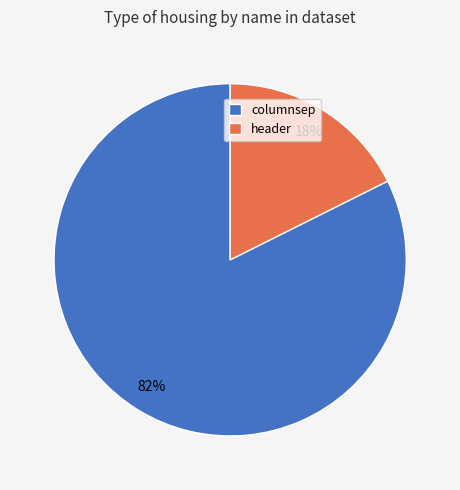

Count the number of slices in the pie.

2